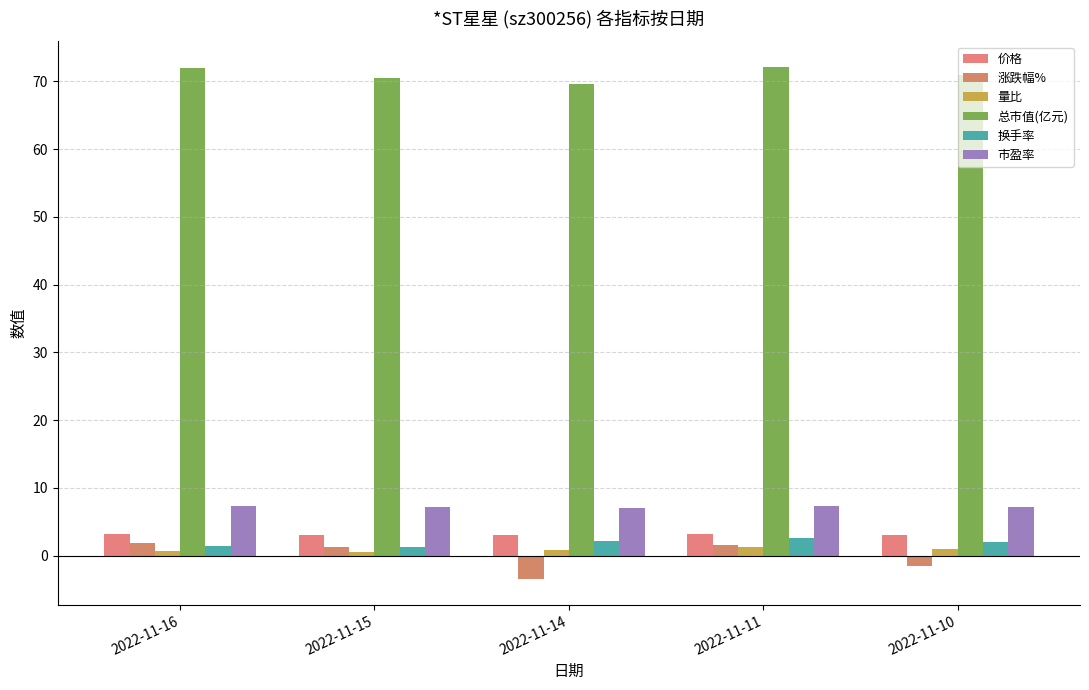

How many bars are there in each group?

6